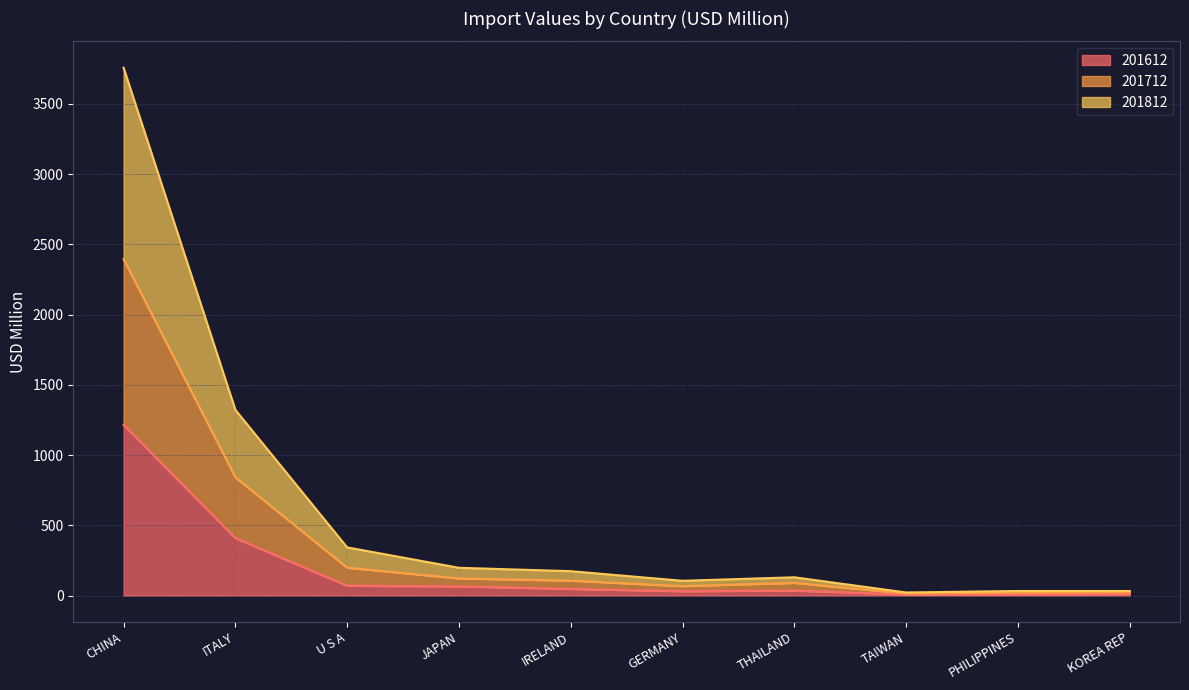

Does the chart display data point markers on the line(s)?

No